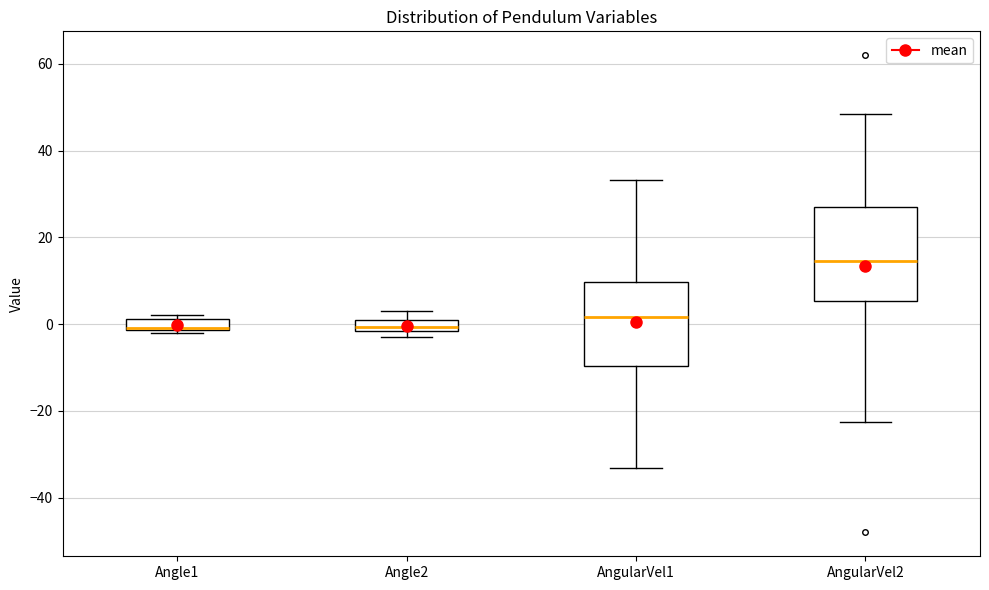

Comparing the boxes themselves (not the whiskers), which one is the tallest?

AngularVel2